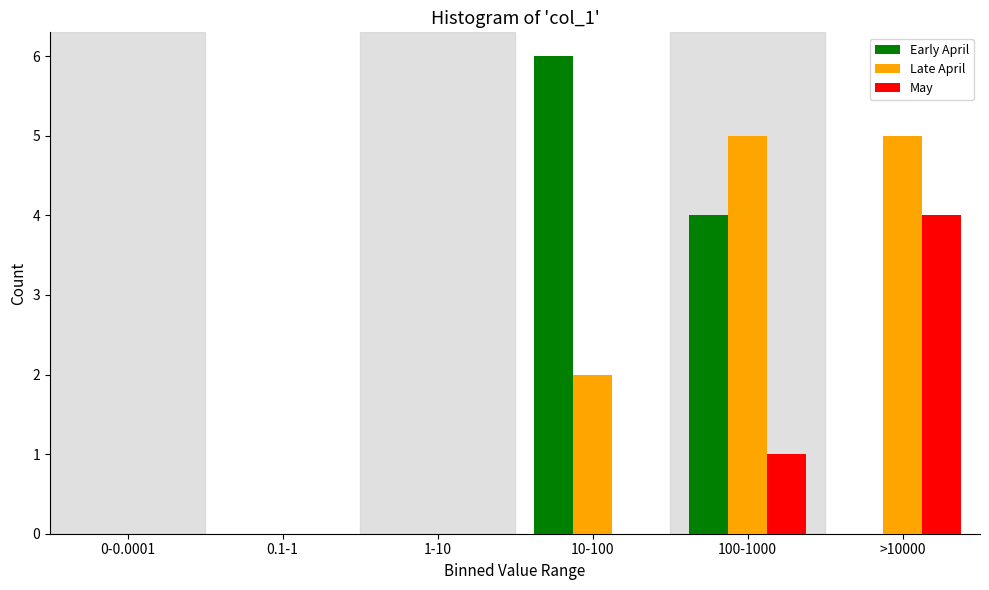

Reading right to left, transcribe all the data shown in this chart.

Early April: >10000=0	100-1000=4	10-100=6	1-10=0	0.1-1=0	0-0.0001=0
Late April: >10000=5	100-1000=5	10-100=2	1-10=0	0.1-1=0	0-0.0001=0
May: >10000=4	100-1000=1	10-100=0	1-10=0	0.1-1=0	0-0.0001=0